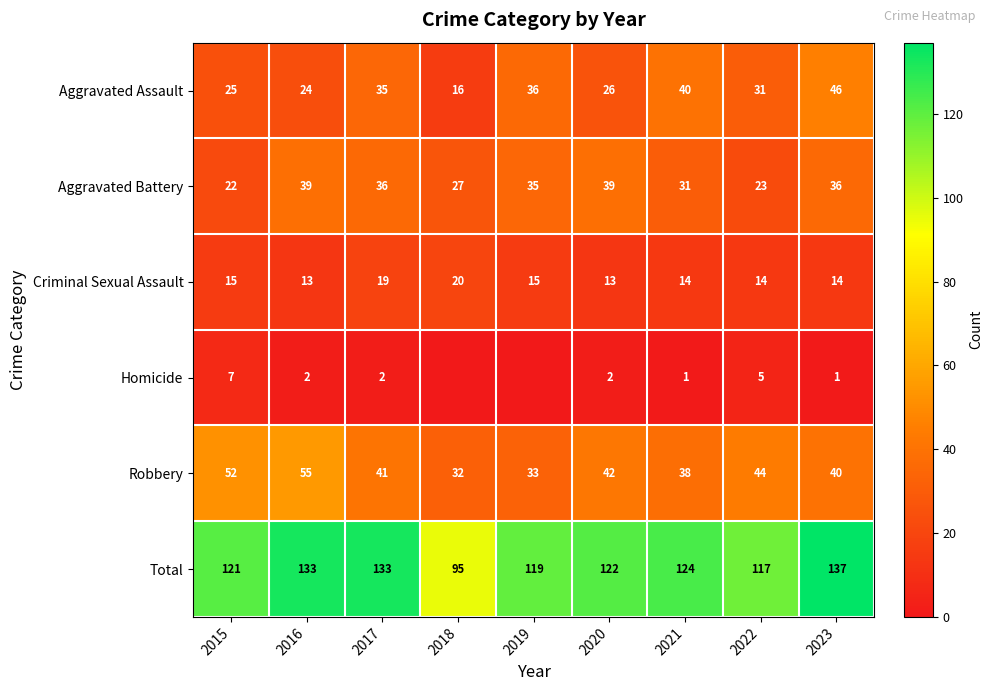

Is the value of Criminal Sexual Assault at 2020 greater than the value of Aggravated Assault at 2022?

No